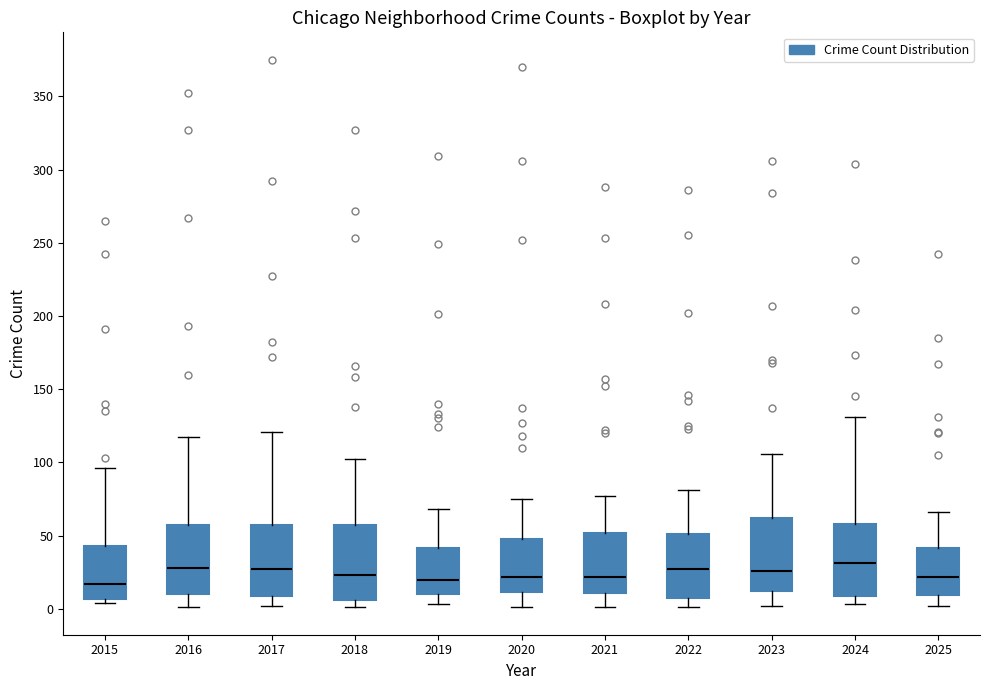

Reading left to right, transcribe this box plot: for each box, give where its median line is, the range the box spans, and where its two whiskers end, as read against the y-axis. The values are not printed on the chart, so give them approximately, as read against the axis.

2015: median 15, box 5 to 45, whiskers 5 (just below the box's lower edge) to 95
2016: median 30, box 10 to 55, whiskers 0 to 115
2017: median 25, box 10 to 60, whiskers 0 to 120
2018: median 25, box 5 to 60, whiskers 0 to 100
2019: median 20, box 10 to 40, whiskers 5 to 70
2020: median 20, box 10 to 50, whiskers 0 to 75
2021: median 20, box 10 to 50, whiskers 0 to 75
2022: median 25, box 10 to 50, whiskers 0 to 80
2023: median 25, box 15 to 60, whiskers 0 to 105
2024: median 30, box 10 to 60, whiskers 5 to 130
2025: median 20, box 10 to 40, whiskers 0 to 65